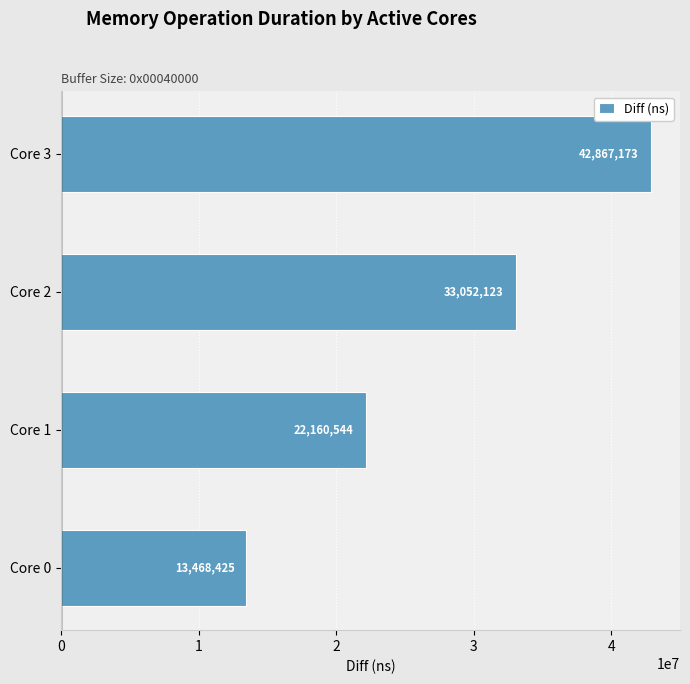

What is the average value?

27887066